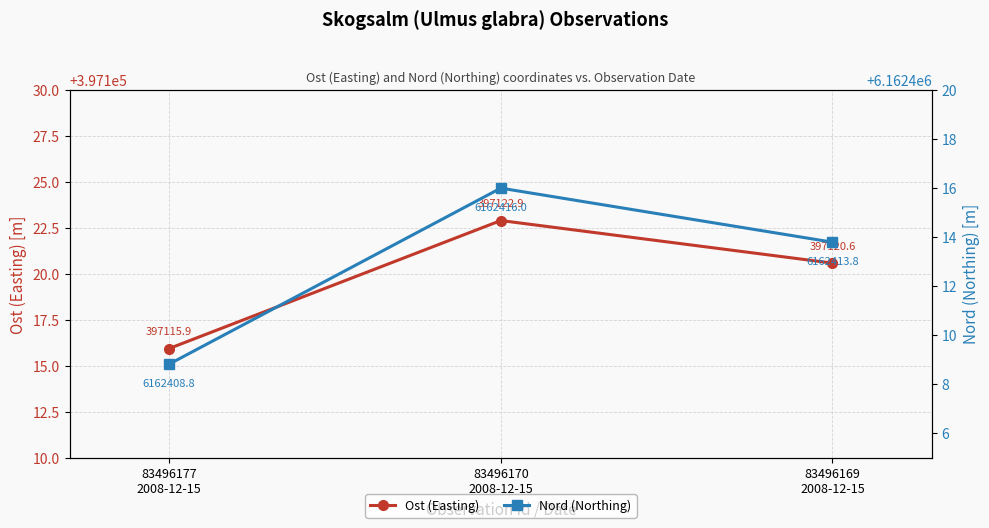

What is the difference between the highest and lowest values at 83496170
2008-12-15?

5765293.1